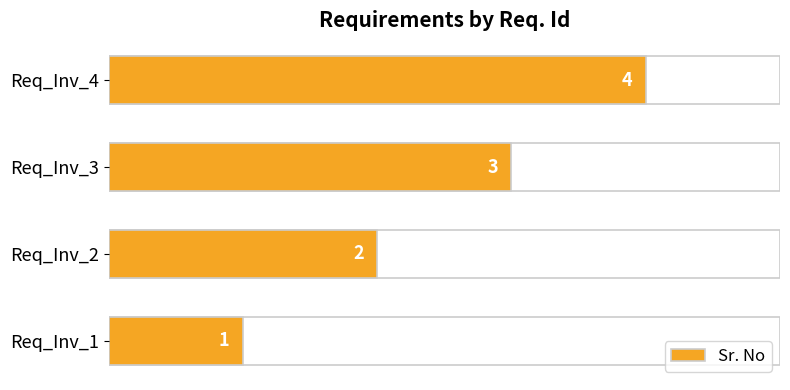

The chart shows a value of 5 at Req_Inv_3. True or false?

False